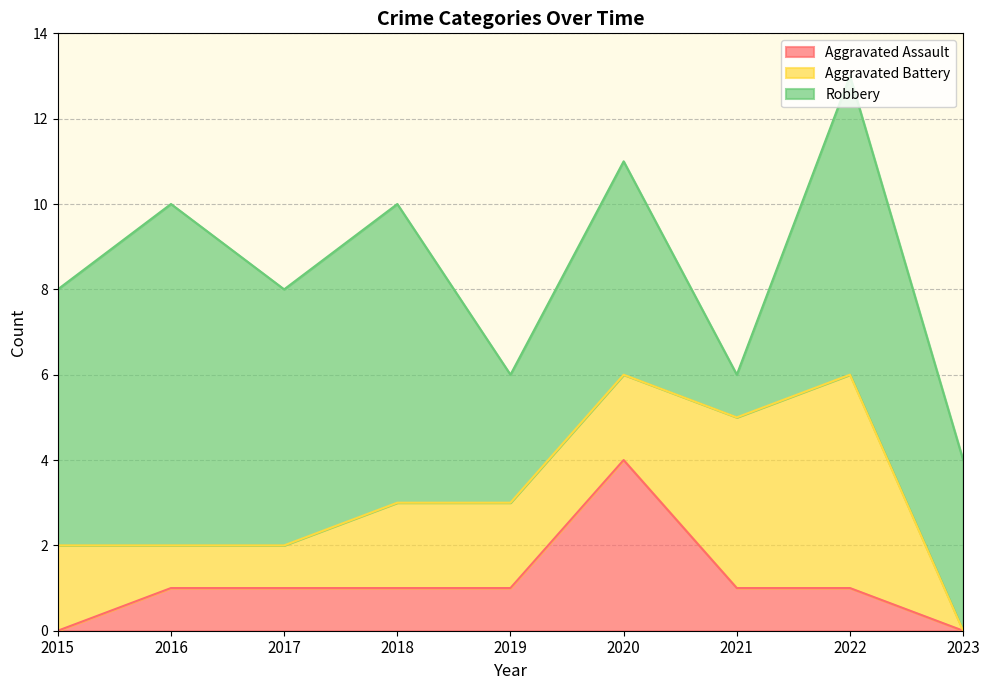

What is the value of the Robbery point at the 4th from the left?

7